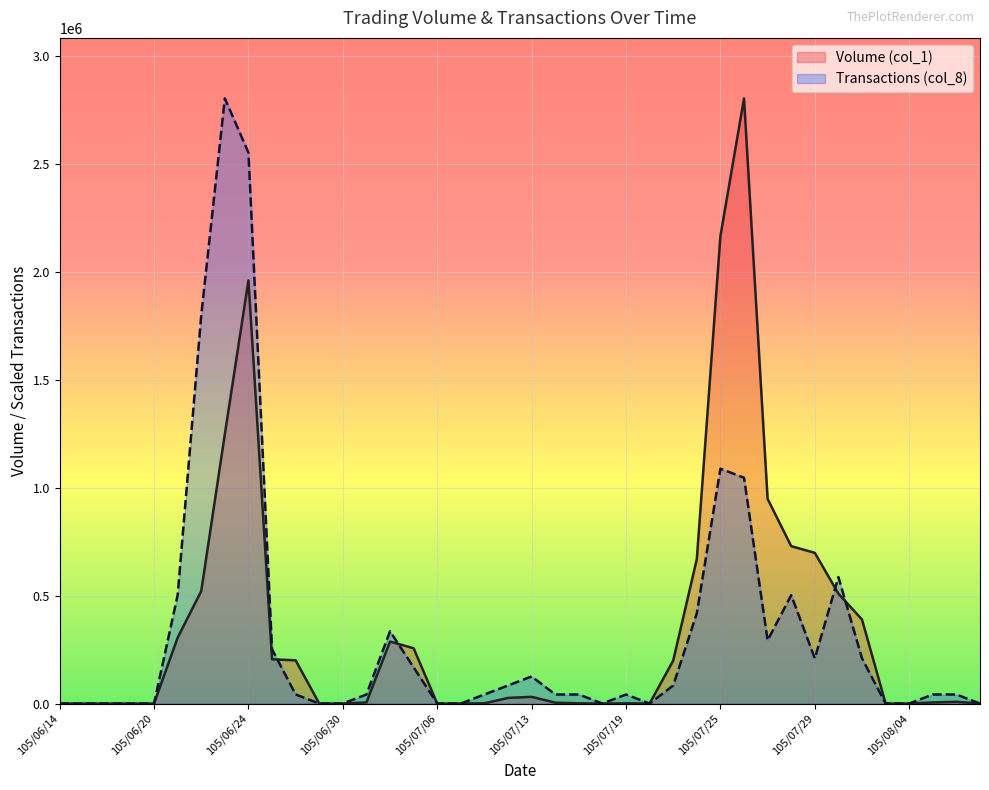

Which label corresponds to the largest value in the chart?

105/07/26